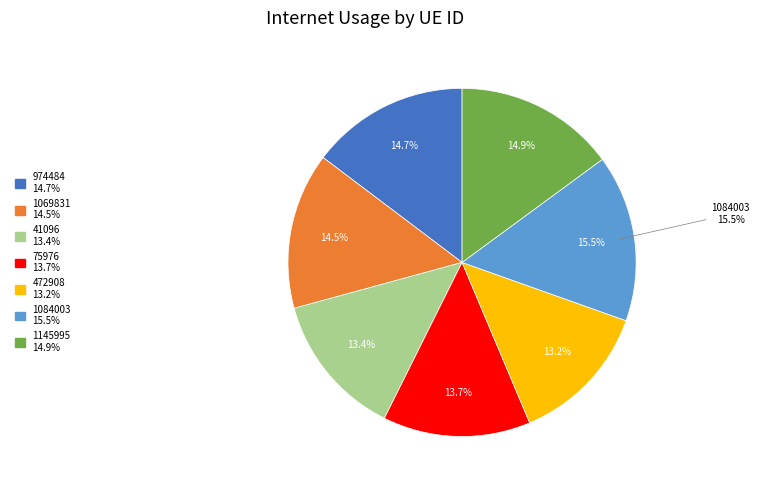

True or false: 1084003 accounts for 27% of the total.

False